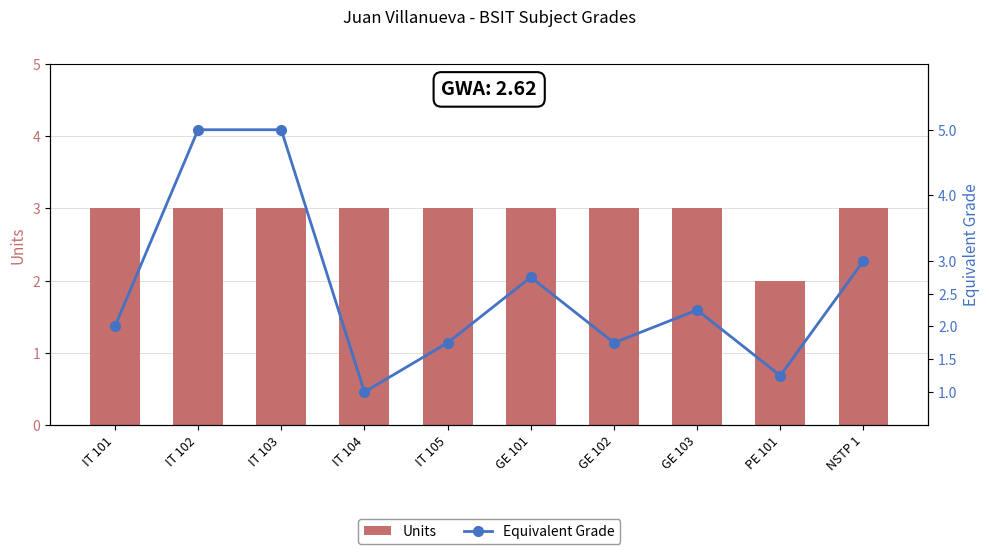

What is the value of the Equivalent Grade bar at the 5th from the left?

1.8